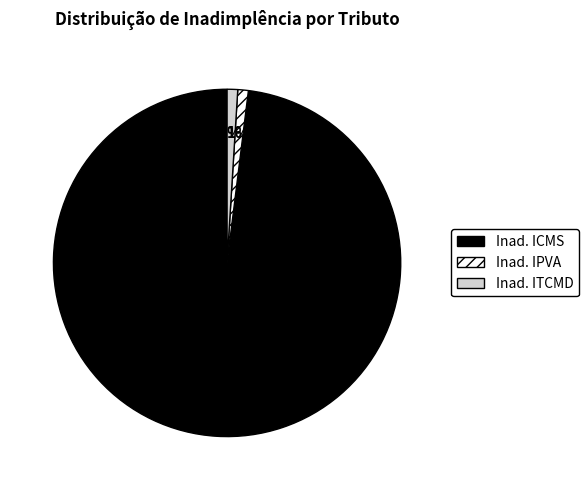

What percentage is the Inad. ITCMD slice, to the nearest percent?

1%